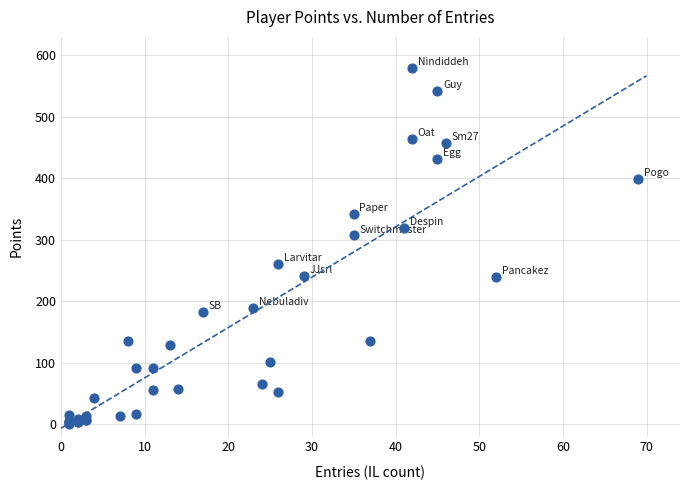

What Y value in the scatter plot is closest to 290?

307